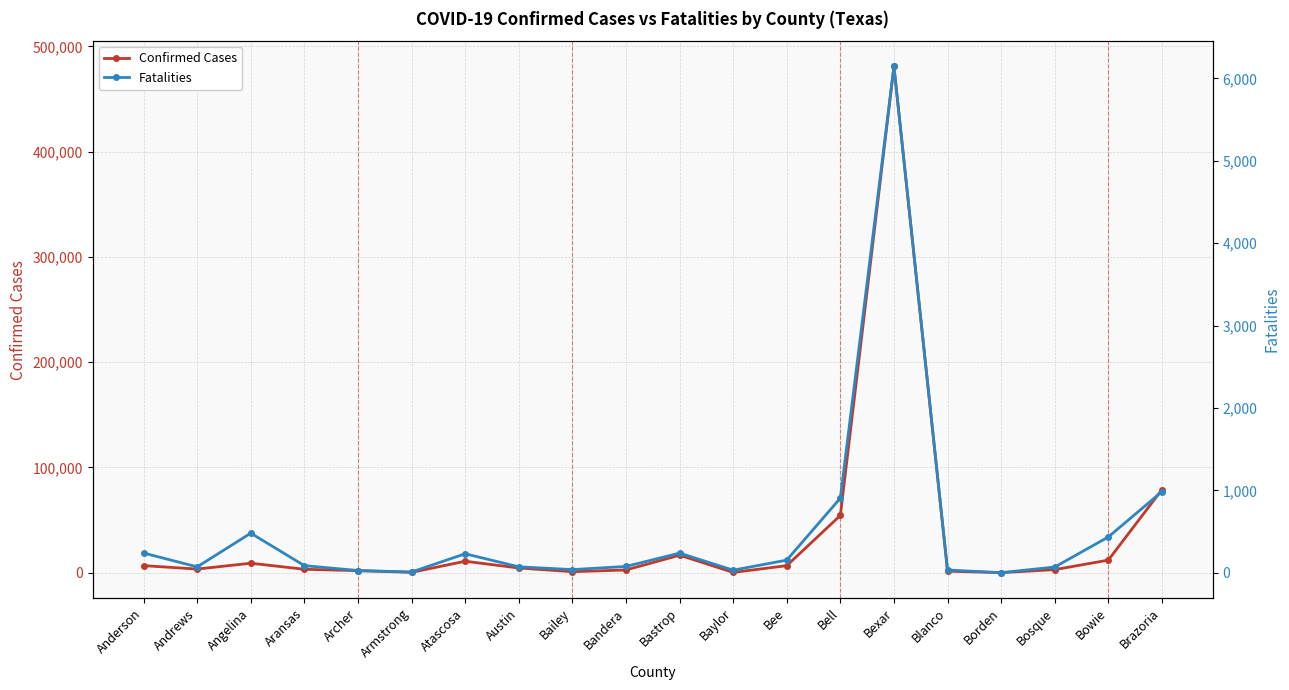

Is it true that Fatalities equals 32 at Baylor?

True